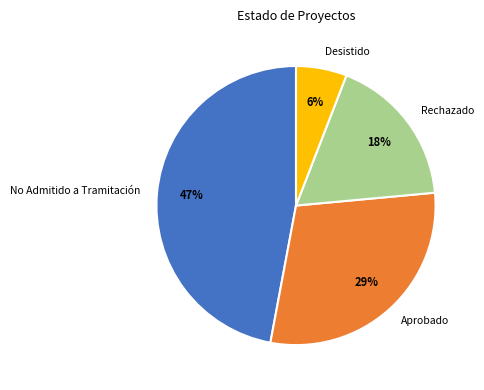

Combined, do Rechazado and Desistido account for over 50%?

No